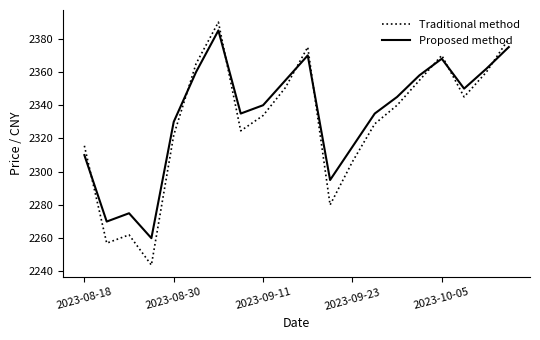

True or false: Proposed method and Traditional method cross at least once.

True